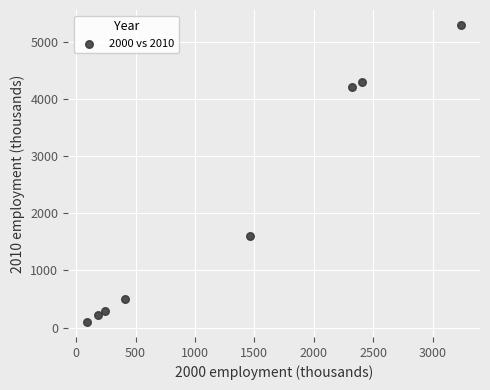

What is the average Y value?

2064